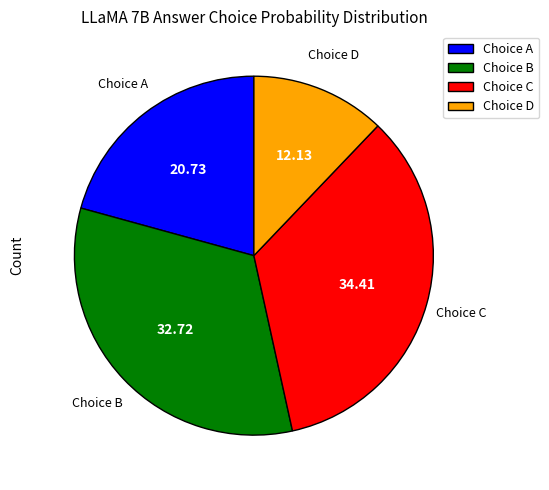

Rank the categories by value from lowest to highest.

Choice D, Choice A, Choice B, Choice C